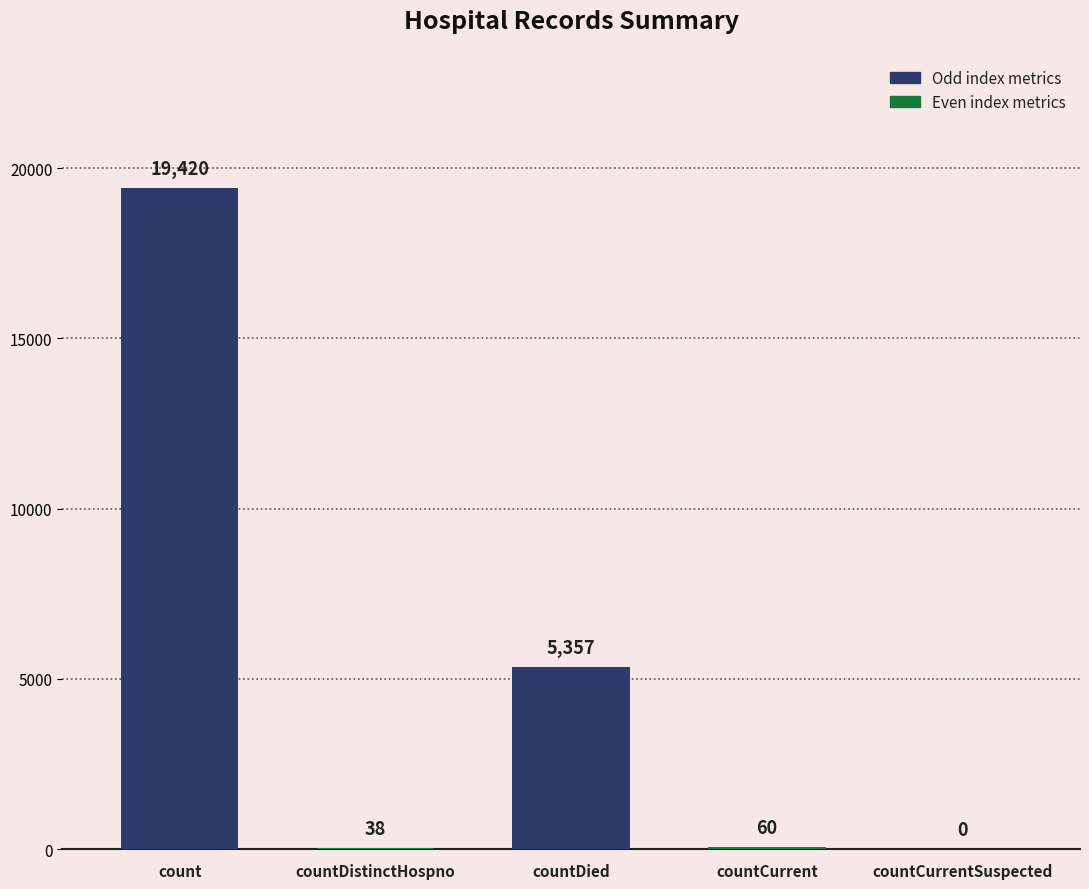

Reading left to right, transcribe all the data shown in this chart.

count=19420	countDistinctHospno=38	countDied=5357	countCurrent=60	countCurrentSuspected=0